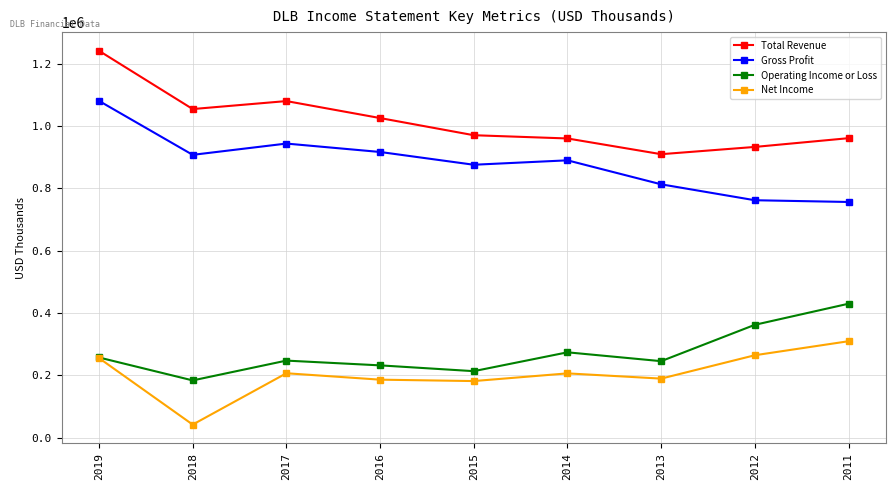

What is the difference between the highest and lowest values at 2016?

839800